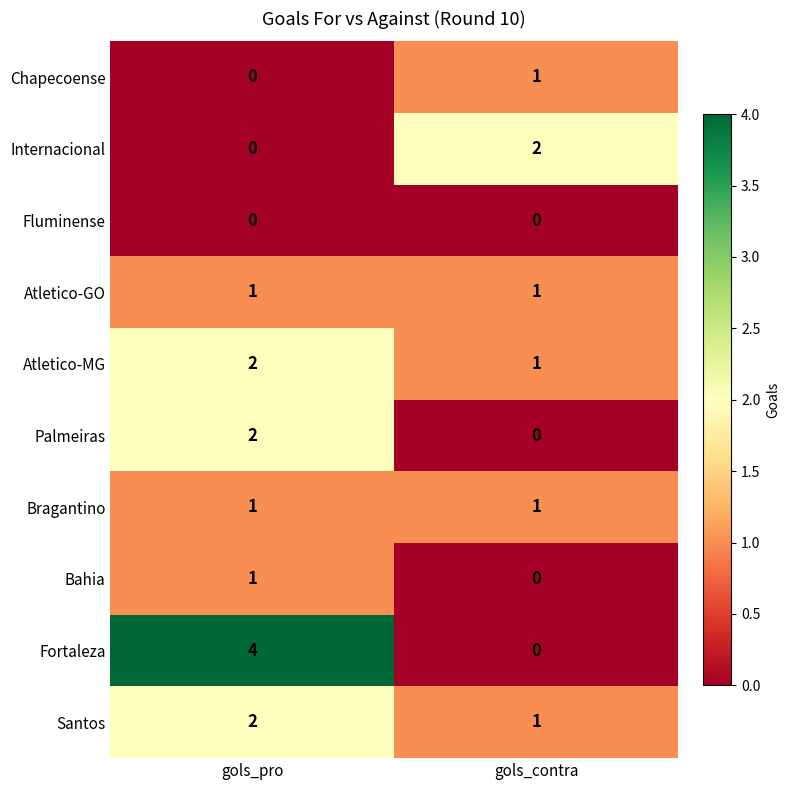

The Chapecoense series shows 1 at gols_contra. True or false?

True